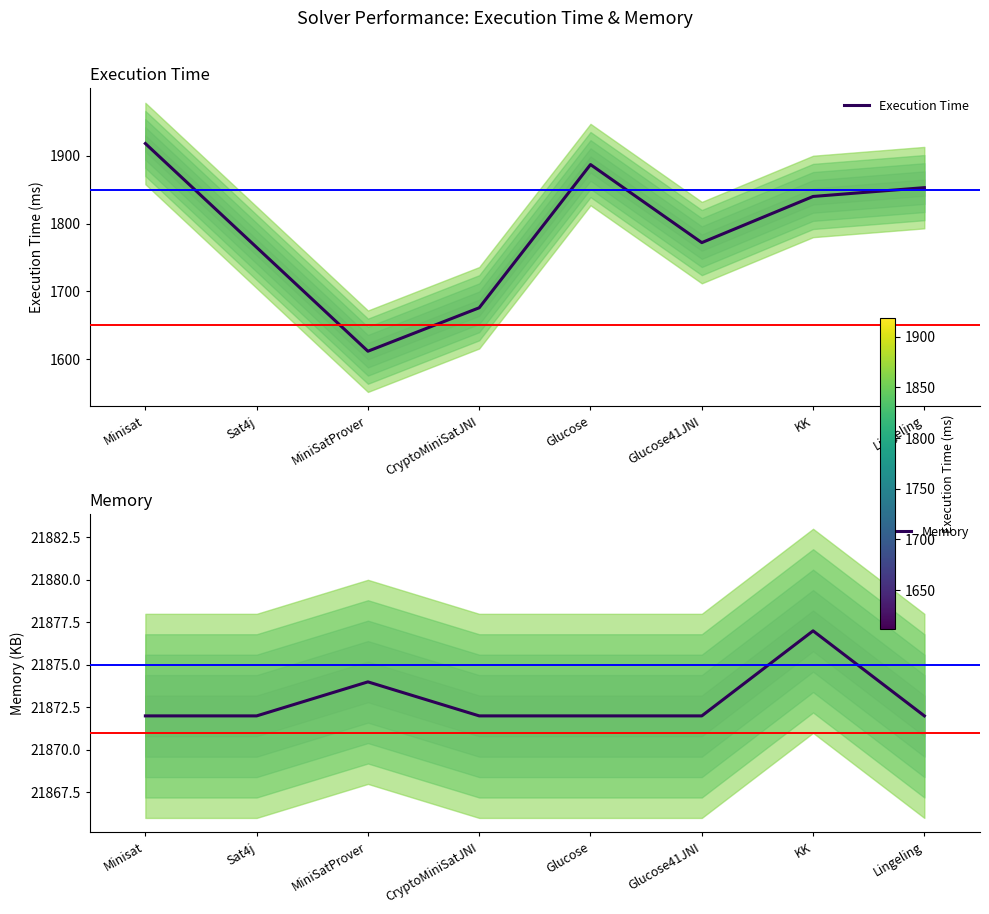

The Memory series shows 21872 at Minisat. True or false?

True